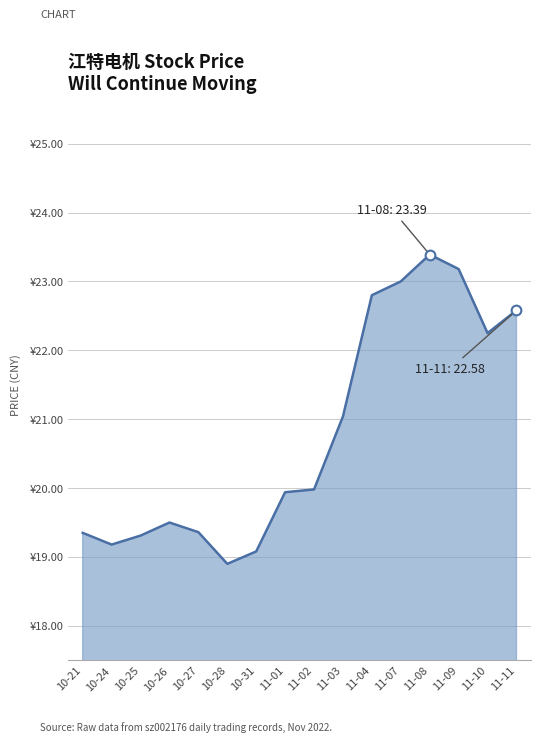

List the labels in order of value, largest first.

11-08, 11-09, 11-07, 11-04, 11-11, 11-10, 11-03, 11-02, 11-01, 10-26, 10-27, 10-21, 10-25, 10-24, 10-31, 10-28